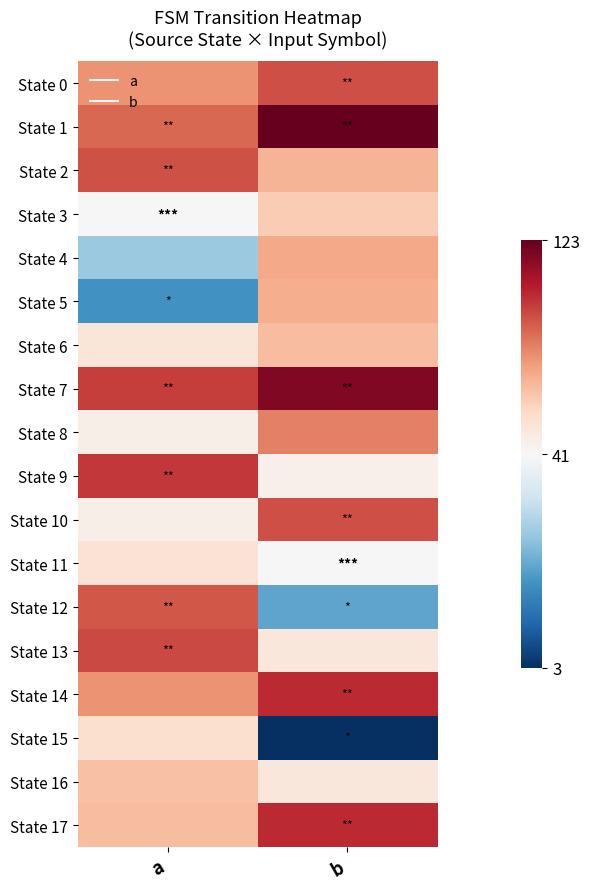

At how many categories does at least one series exceed 8?

2